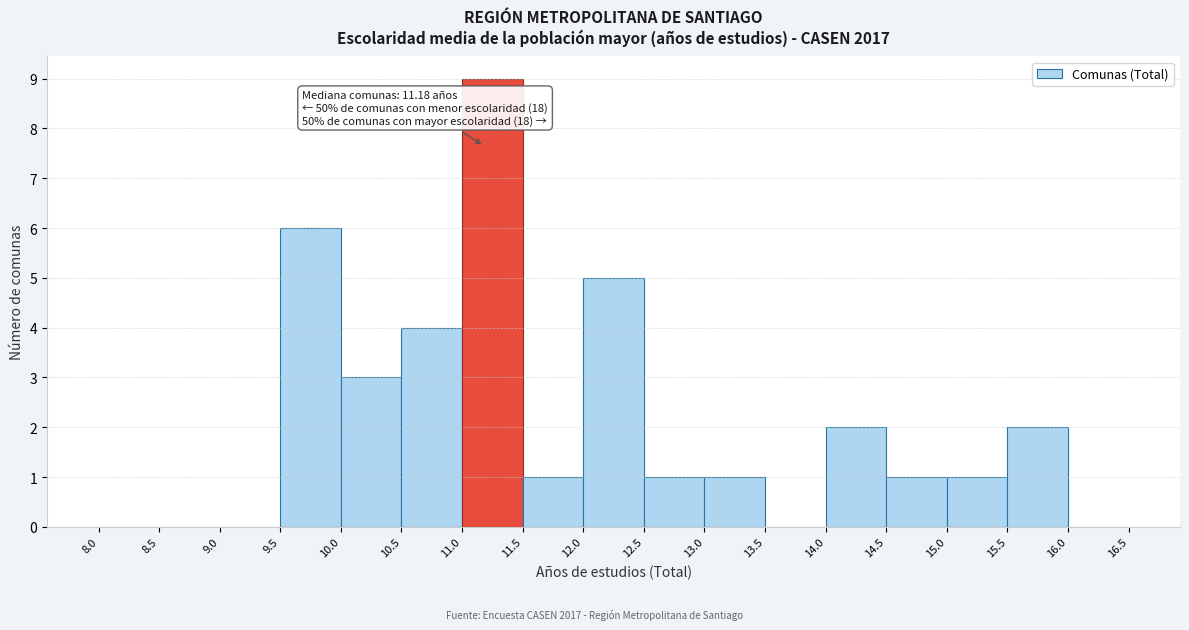

Which range on the x-axis has the tallest bar?

11.0 to 11.5